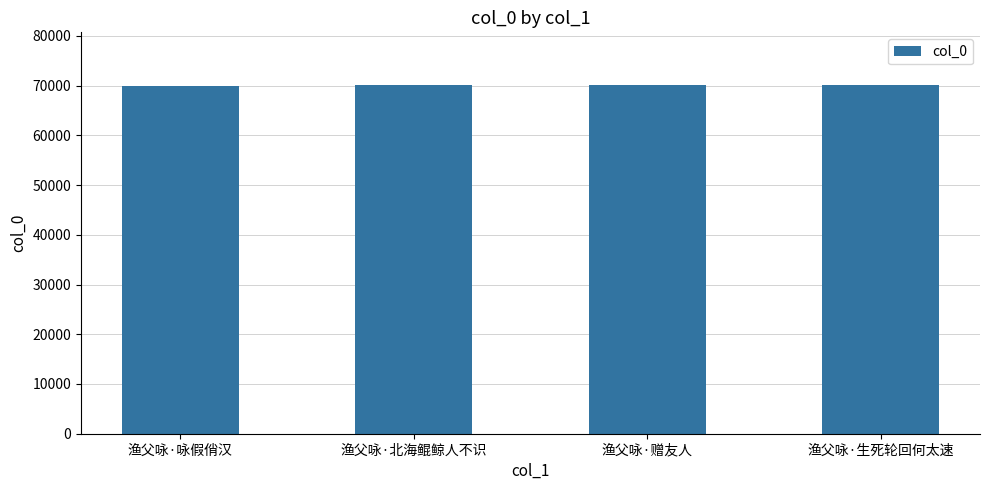

What is the sum of the values at 渔父咏·北海鲲鲸人不识 and 渔父咏·咏假俏汉?

140143